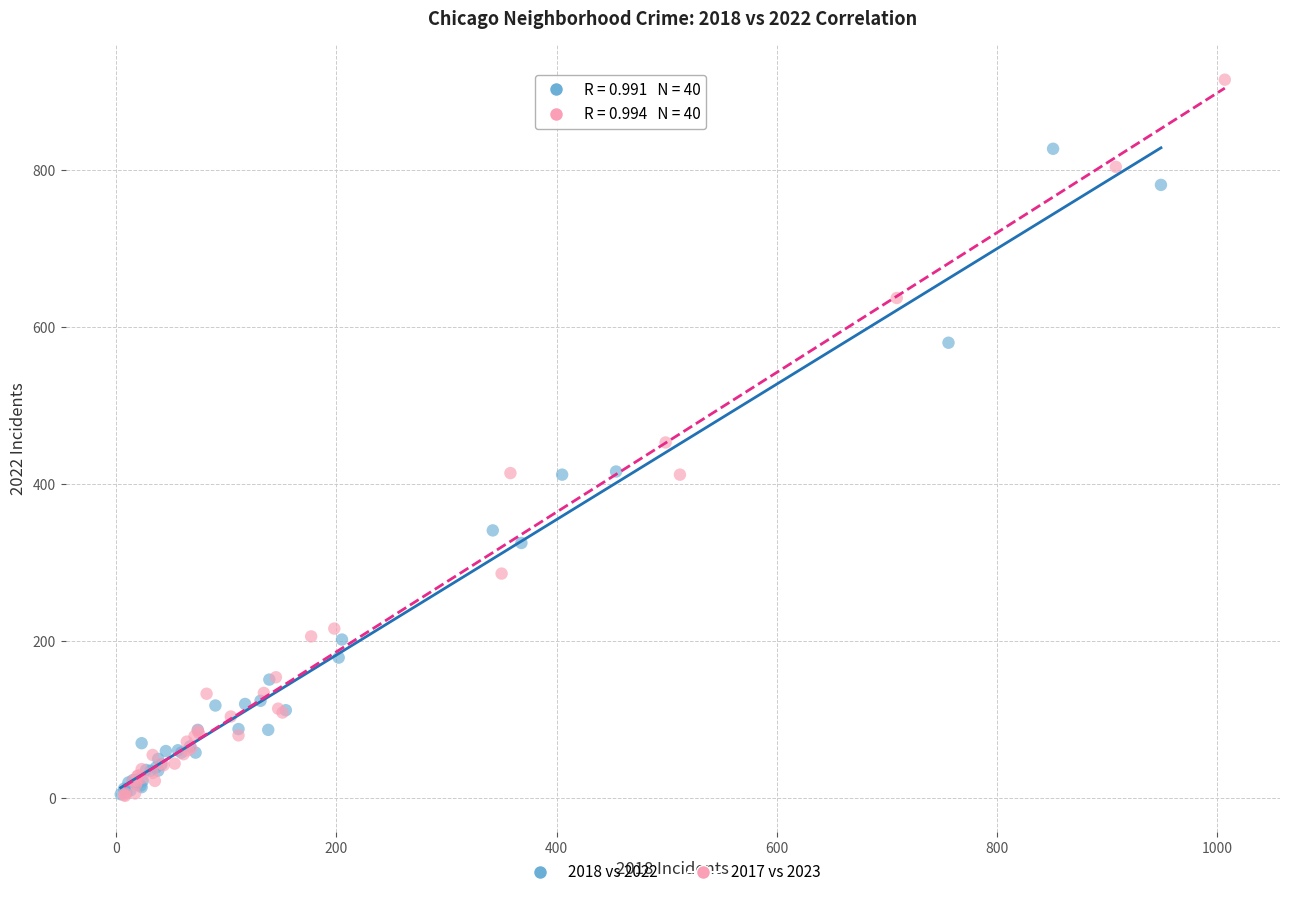

Which series has the largest Y range (max minus min)?

2017 vs 2023